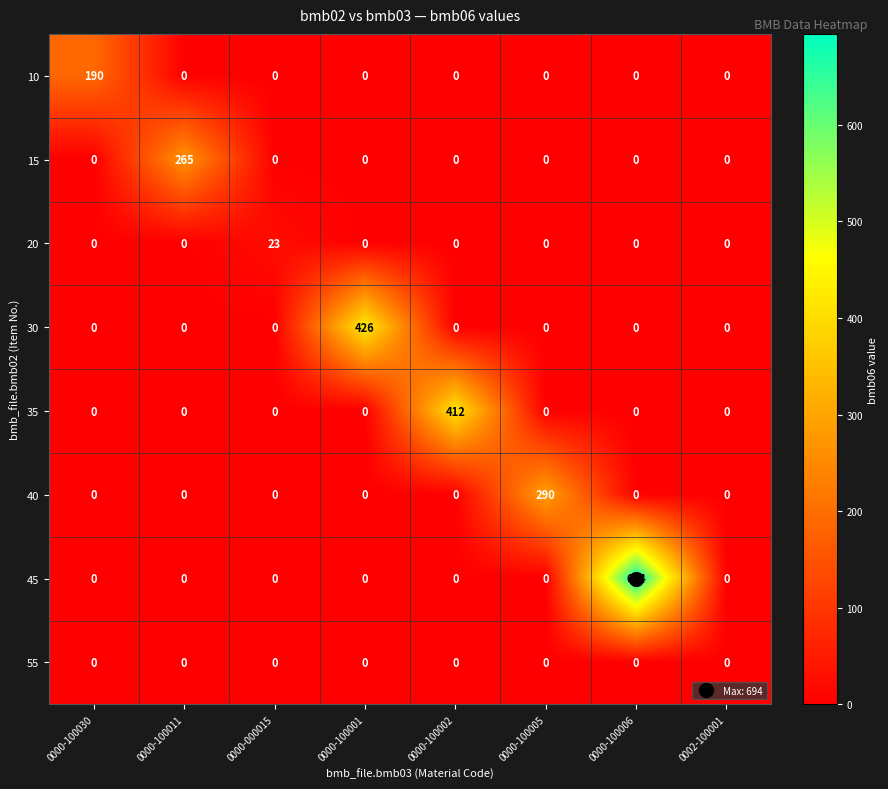

Rank the series by their maximum value, from lowest to highest.

55, 20, 10, 15, 40, 35, 30, 45